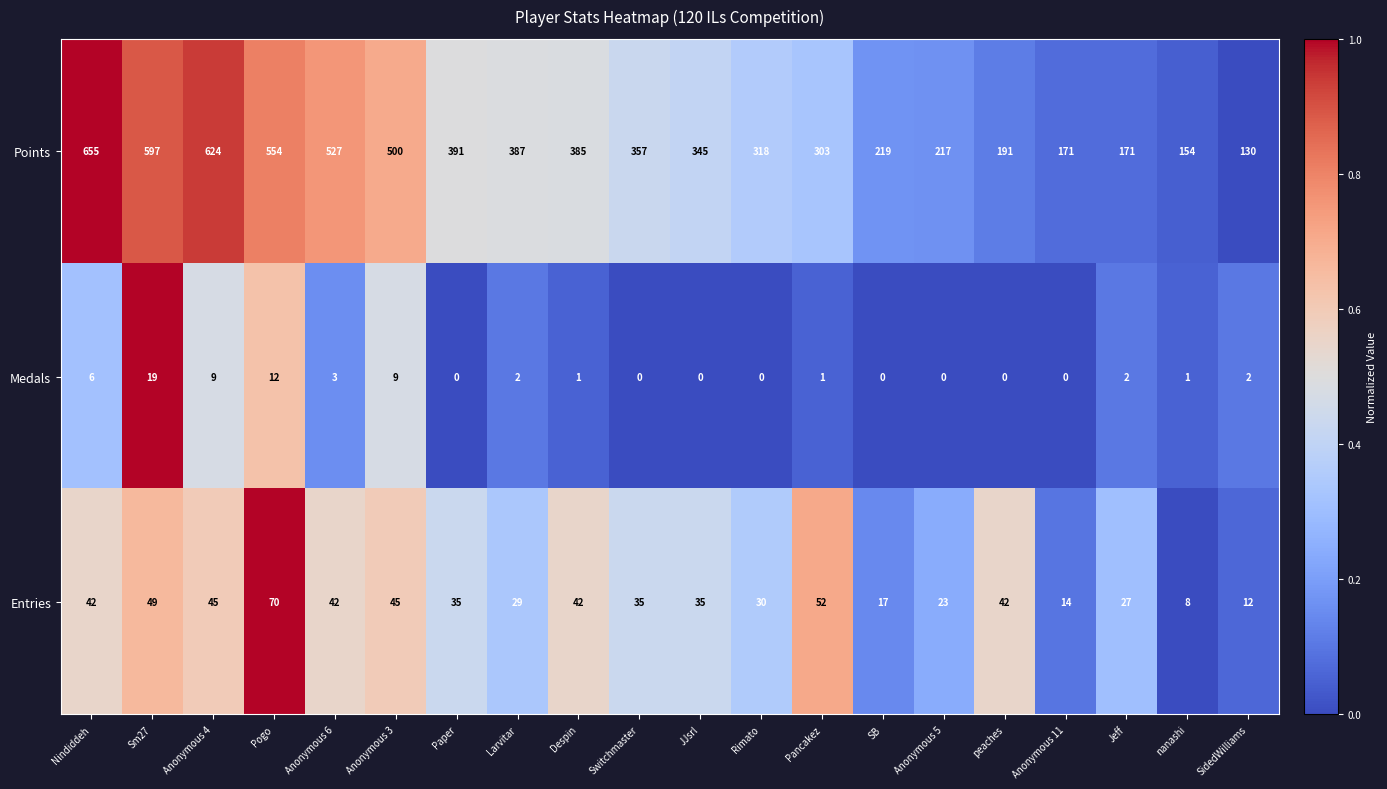

Rank the series at Anonymous 3 from highest to lowest value.

Points, Entries, Medals